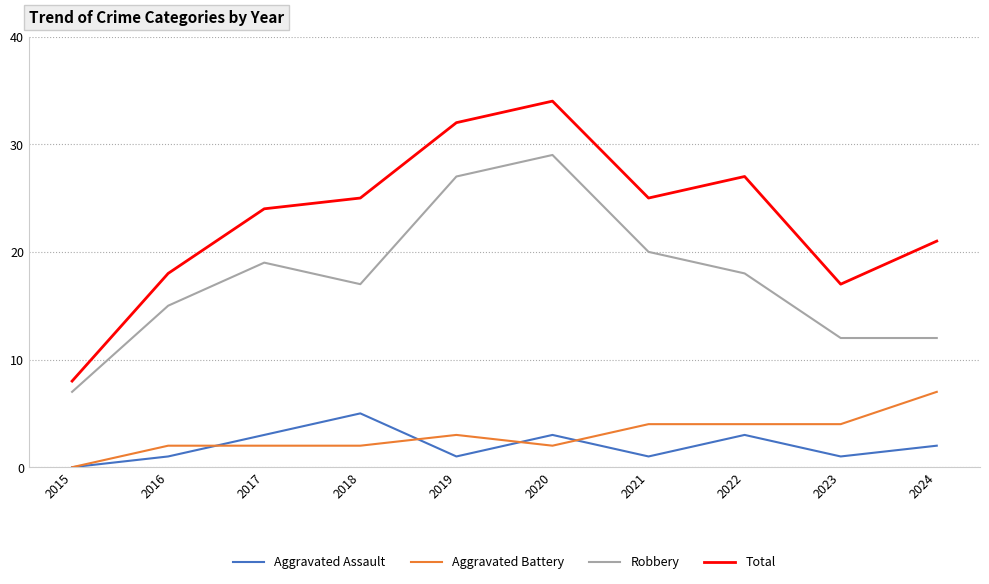

Read the Aggravated Assault value at 2017.

3